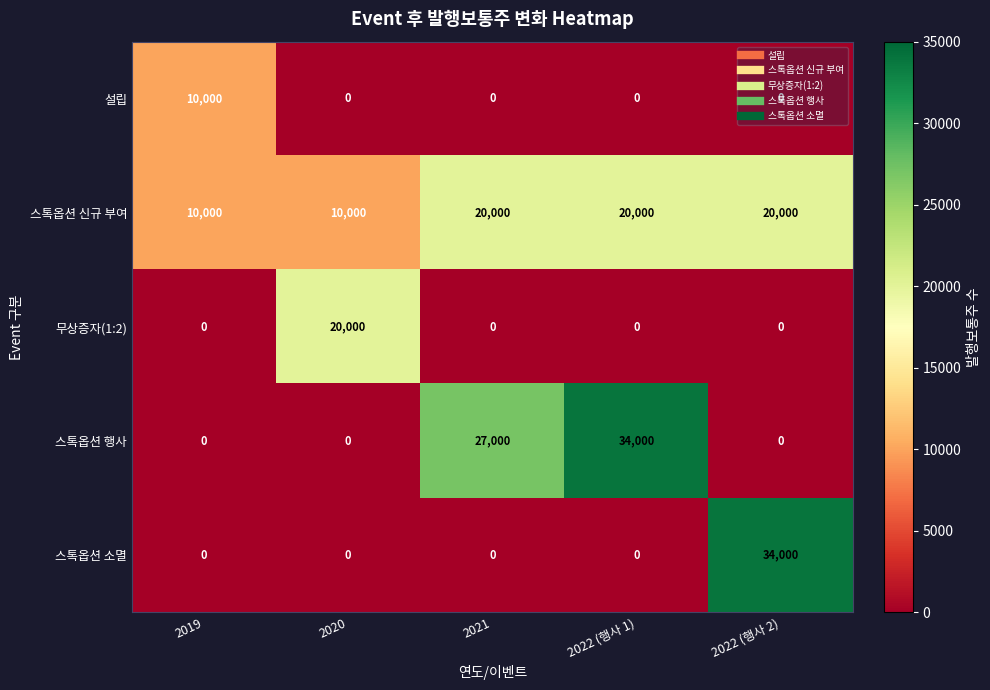

The 스톡옵션 소멸 series shows 12100 at 2022 (행사 2). True or false?

False